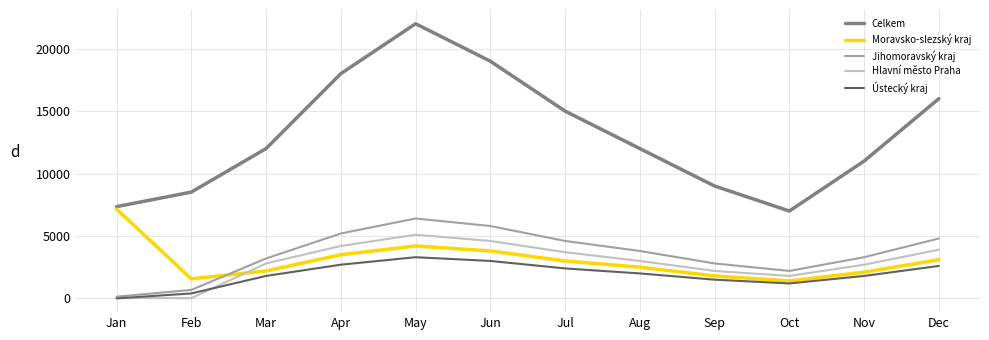

Which series has the largest total across all categories?

Celkem